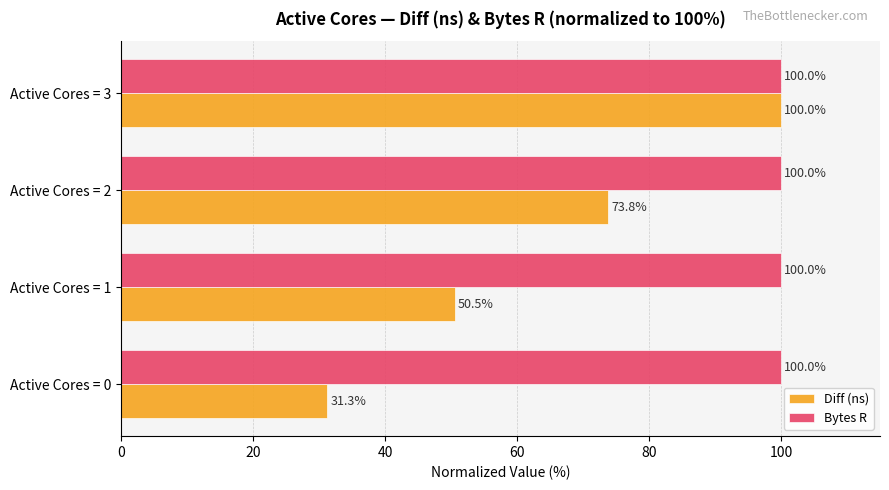

At which category is the sum across all series the highest?

Active Cores = 3